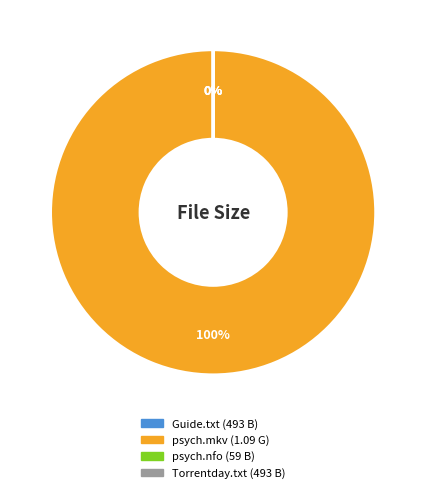

The psych.s05e11.720p.hdtv.x264-orenji.nfo slice represents 0% of the pie. True or false?

True